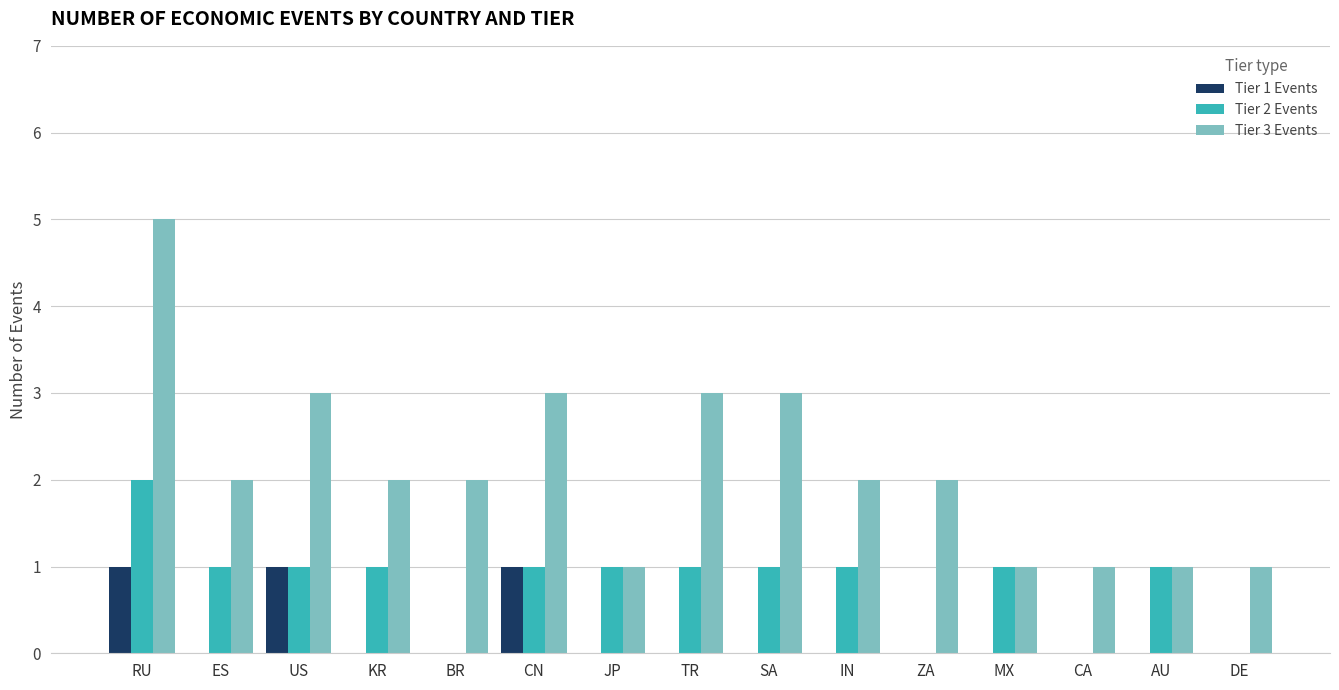

Count the Tier 2 Events values in the range 0 to 1.

14